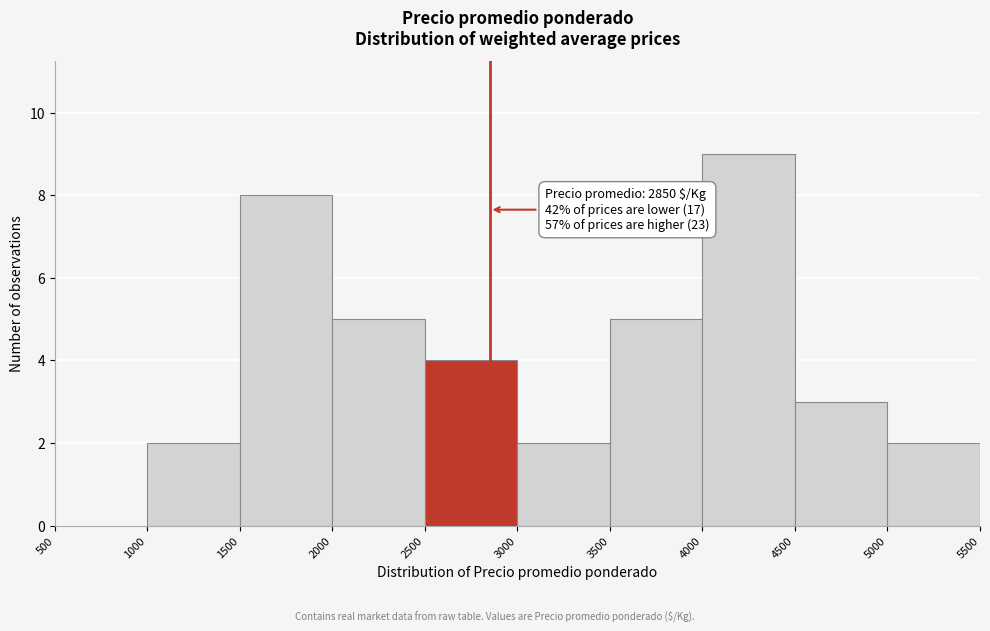

Over which range of the x-axis is the bar tallest?

4000 to 4500